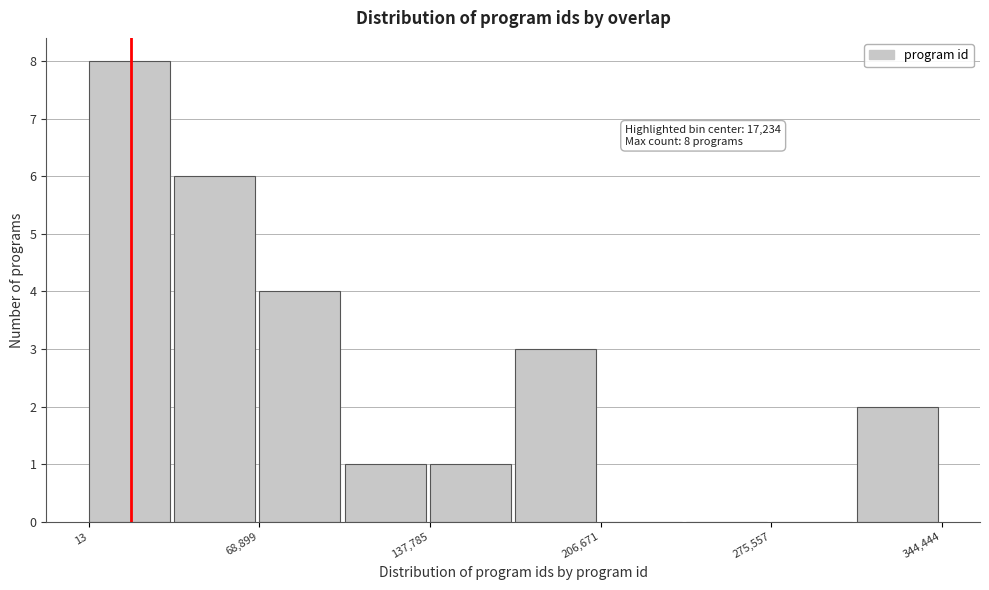

Read against the x-axis, roughly where is the centre of the tallest bar?

20000